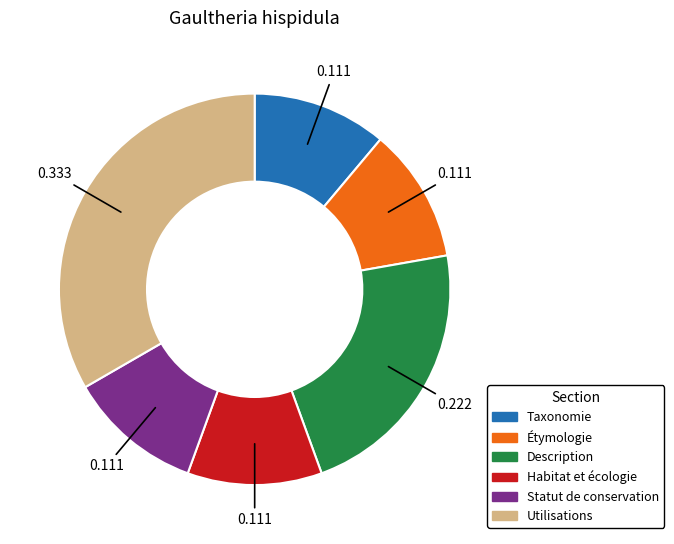

Which has a higher value, Description or Taxonomie?

Description